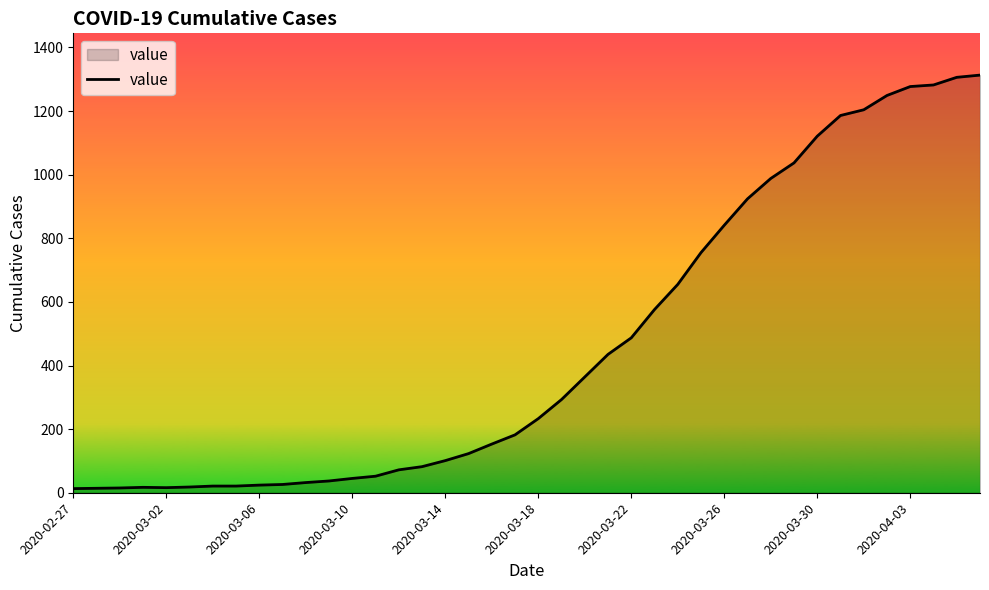

What is the difference between the maximum and minimum values?

1300